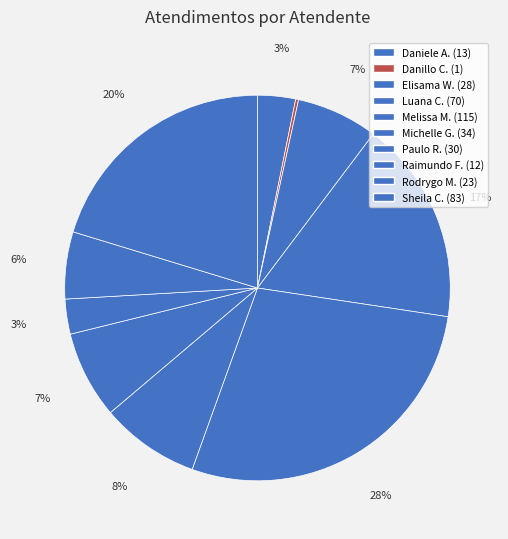

How many slices are in this pie chart?

10